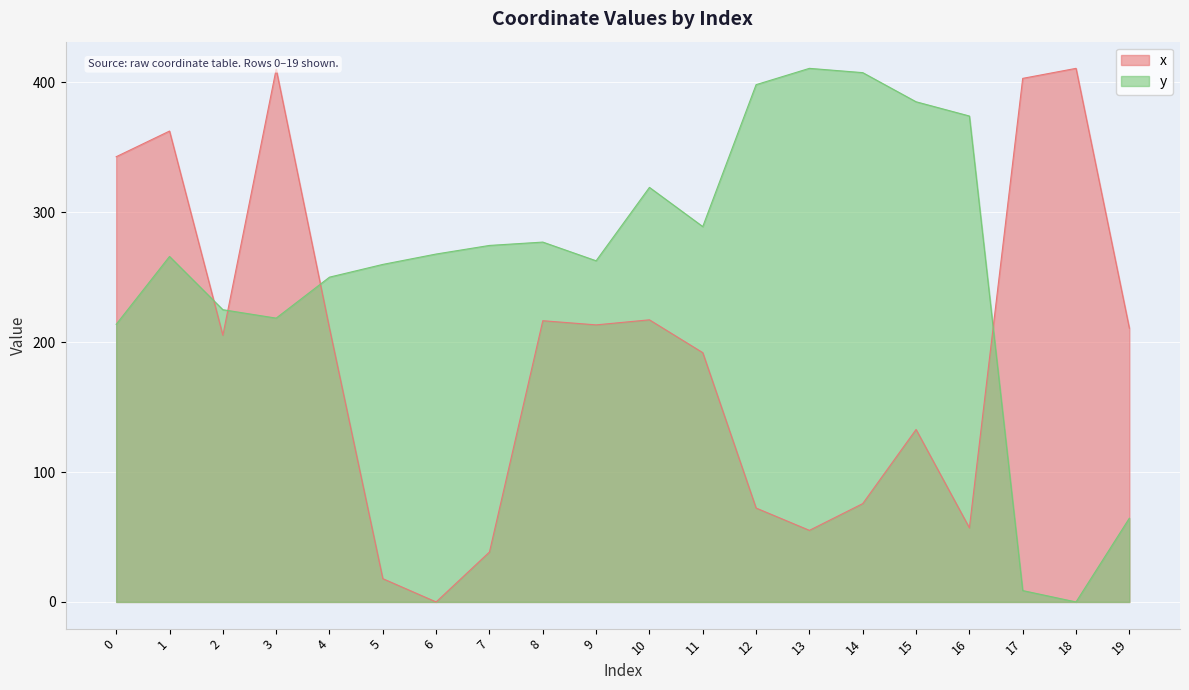

The value of y at 0 is 147.6. True or false?

False